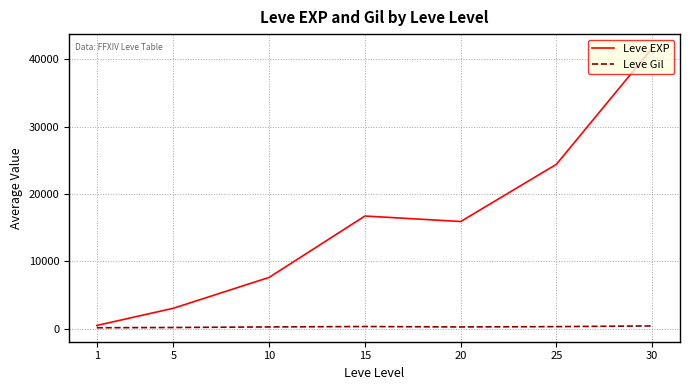

Which series has the largest range (max minus min)?

Leve EXP